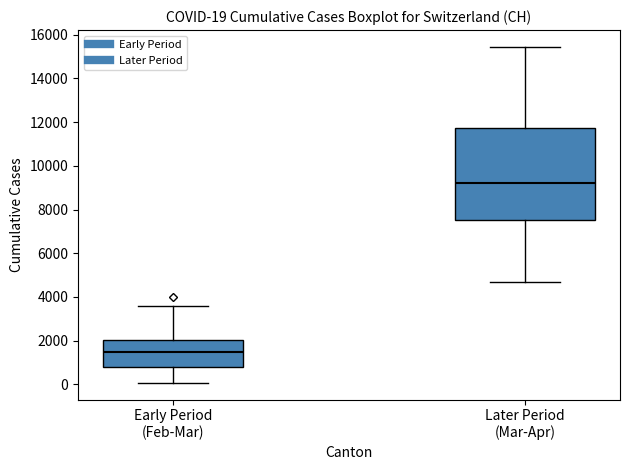

Comparing the boxes themselves (not the whiskers), which one is the tallest?

Later Period (Mar-Apr)